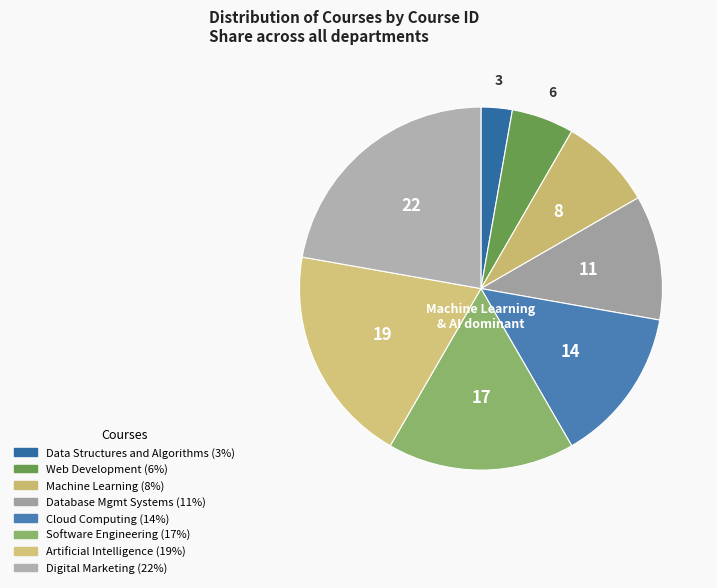

Which slice is the smallest?

Data Structures and Algorithms